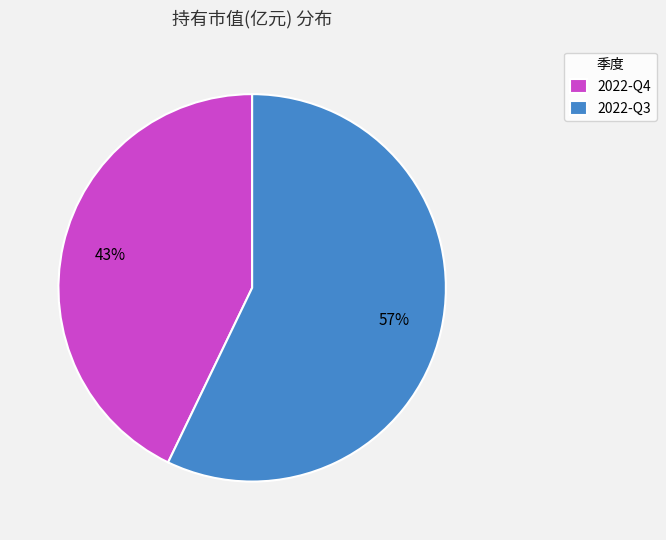

Which has a higher value, 2022-Q3 or 2022-Q4?

2022-Q3